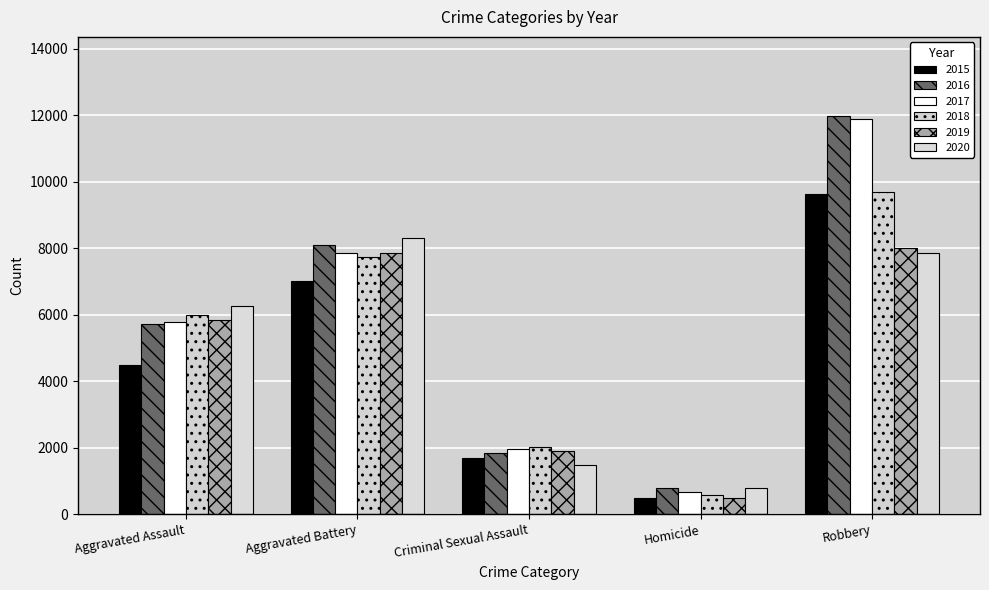

Does the chart contain any negative values?

No